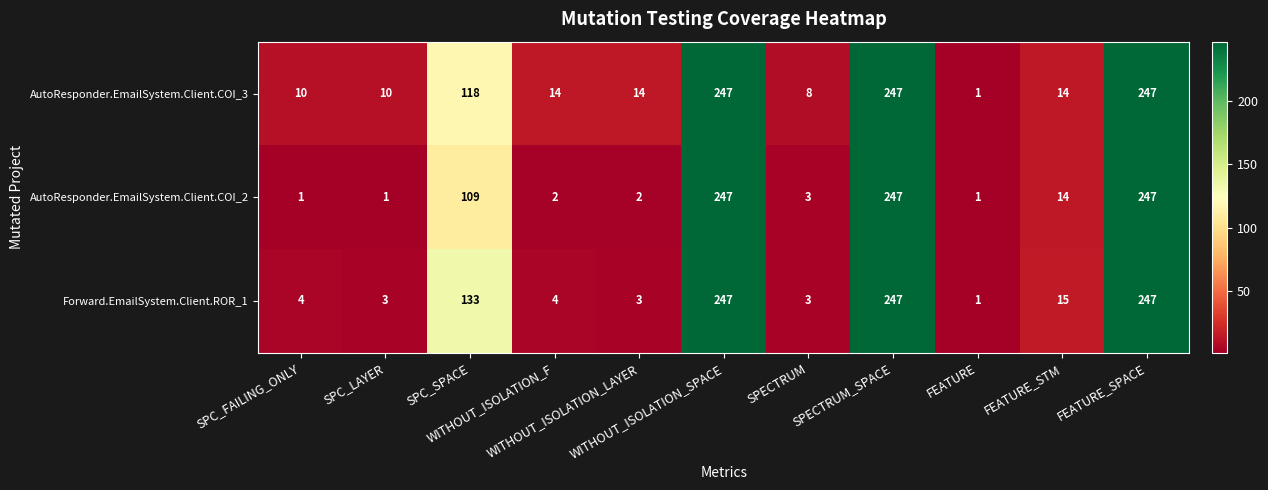

Rank the series by their average value, from highest to lowest.

AutoResponder.EmailSystem.Client.COI_3, Forward.EmailSystem.Client.ROR_1, AutoResponder.EmailSystem.Client.COI_2